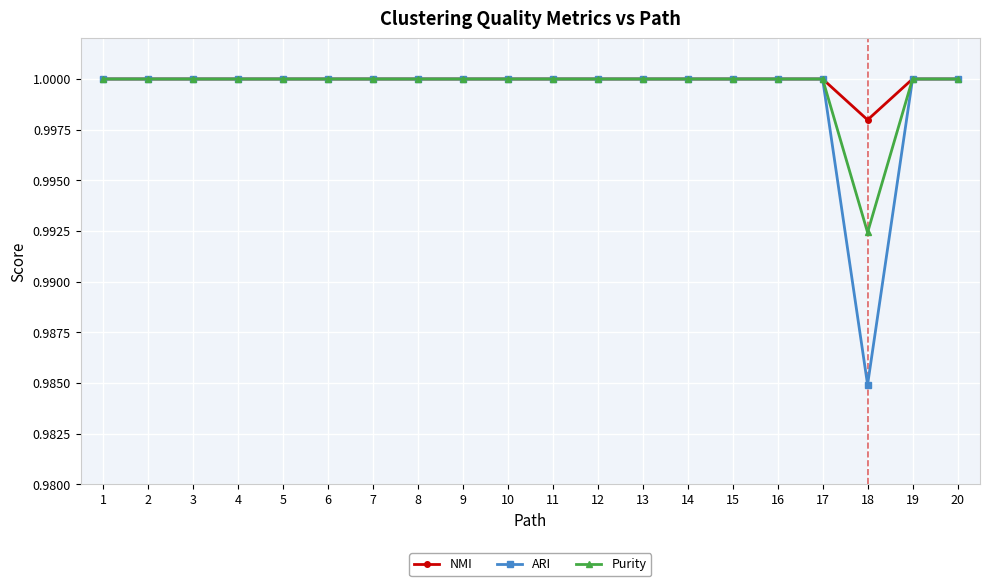

At which label is ARI closest to 0?

18